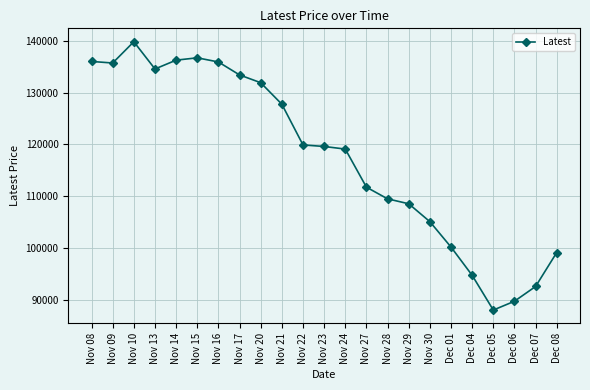

What is the value of the 2nd point from the left?

135700